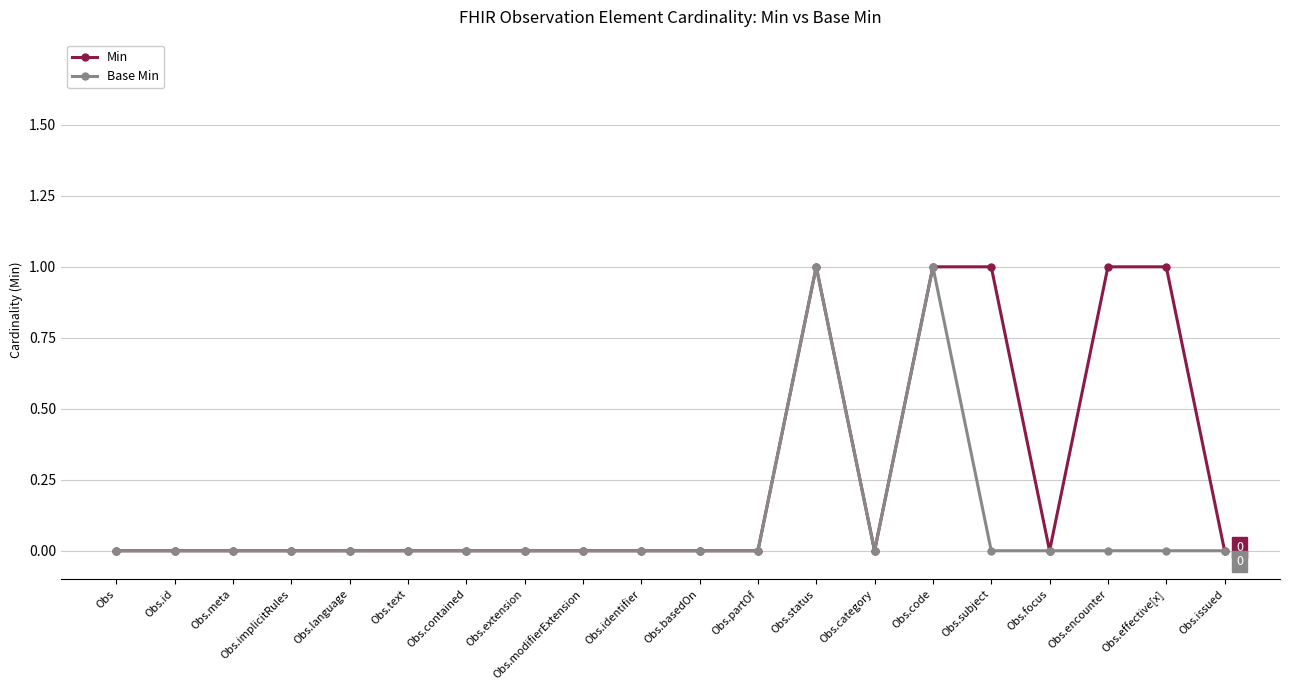

Rank the series by their average value, from highest to lowest.

Min, Base Min